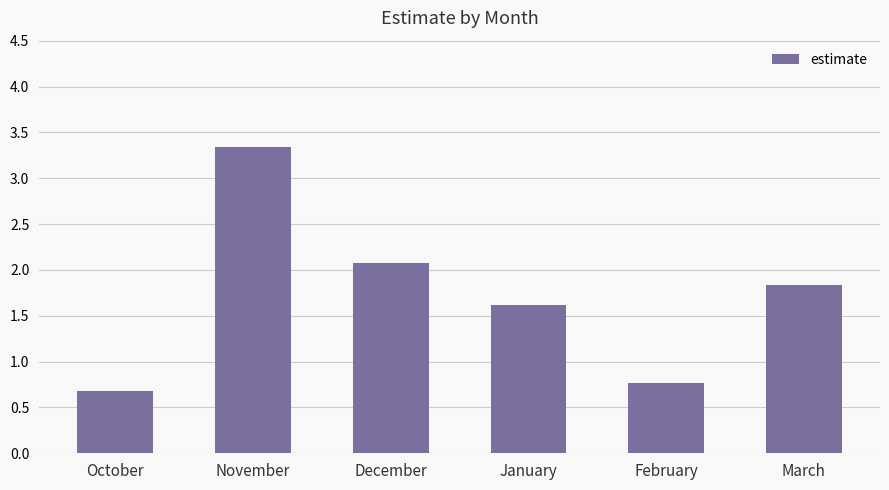

What is the value of the 1st bar from the left?

0.7